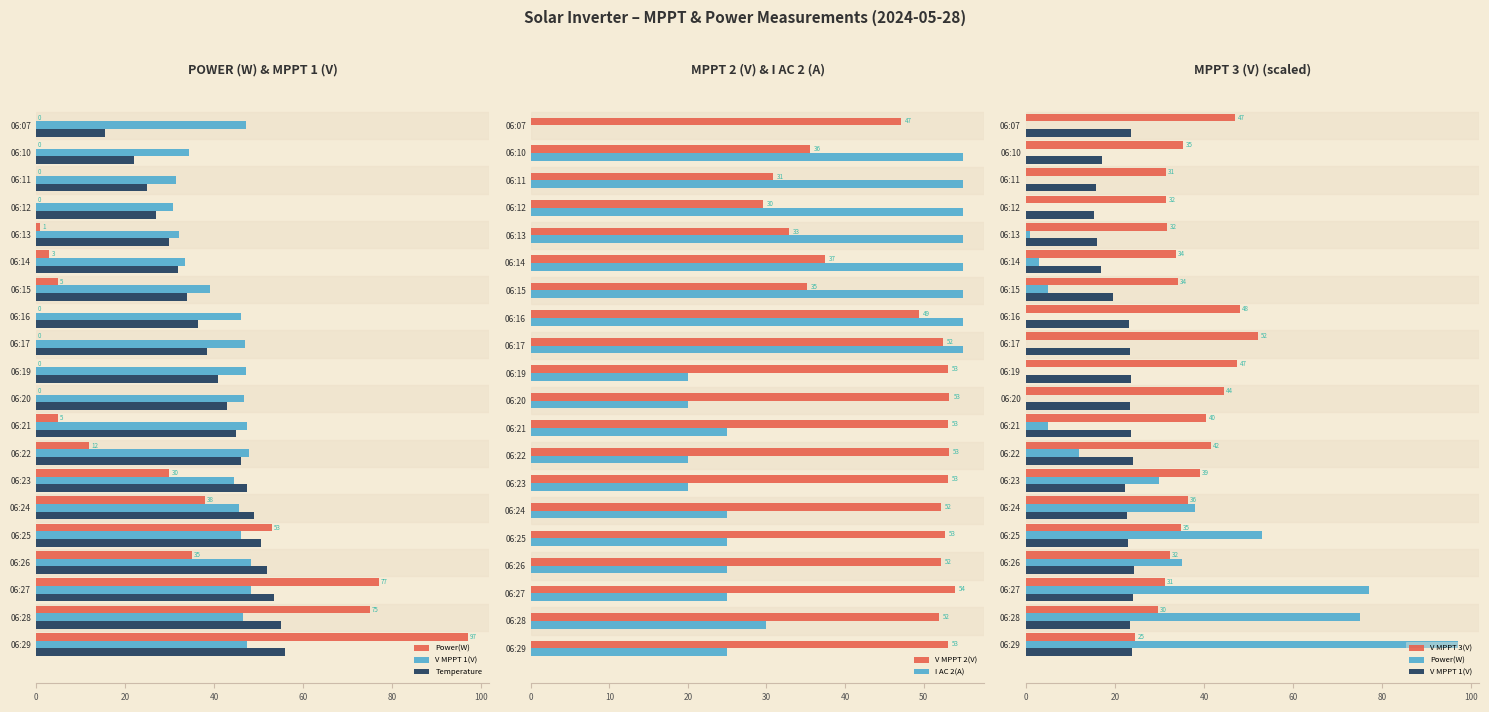

What is the sum of all V MPPT 2(V) values?

932.5